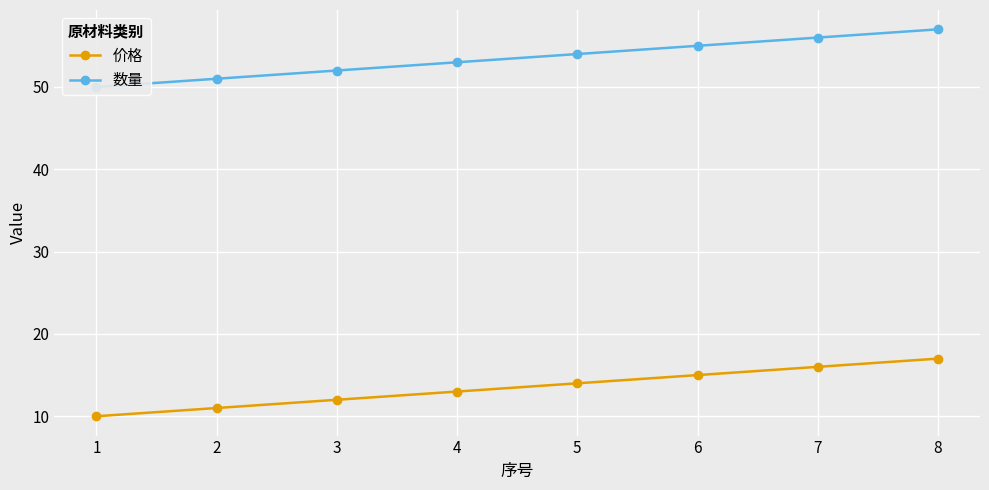

What is the sum of all 数量 values?

428